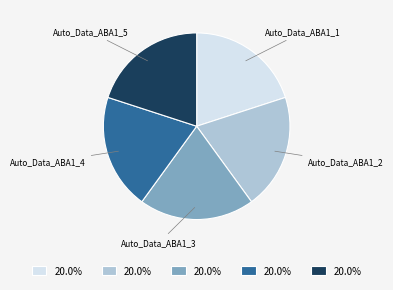

Approximately how many times larger is the value at Auto_Data_ABA1_4 compared to Auto_Data_ABA1_5?

1.0